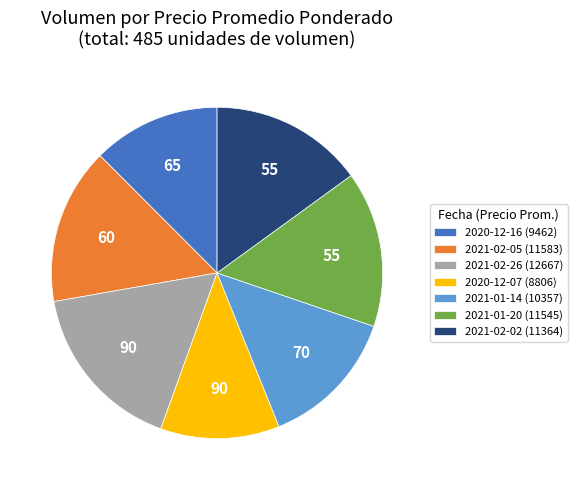

Is there a majority slice in this chart?

No